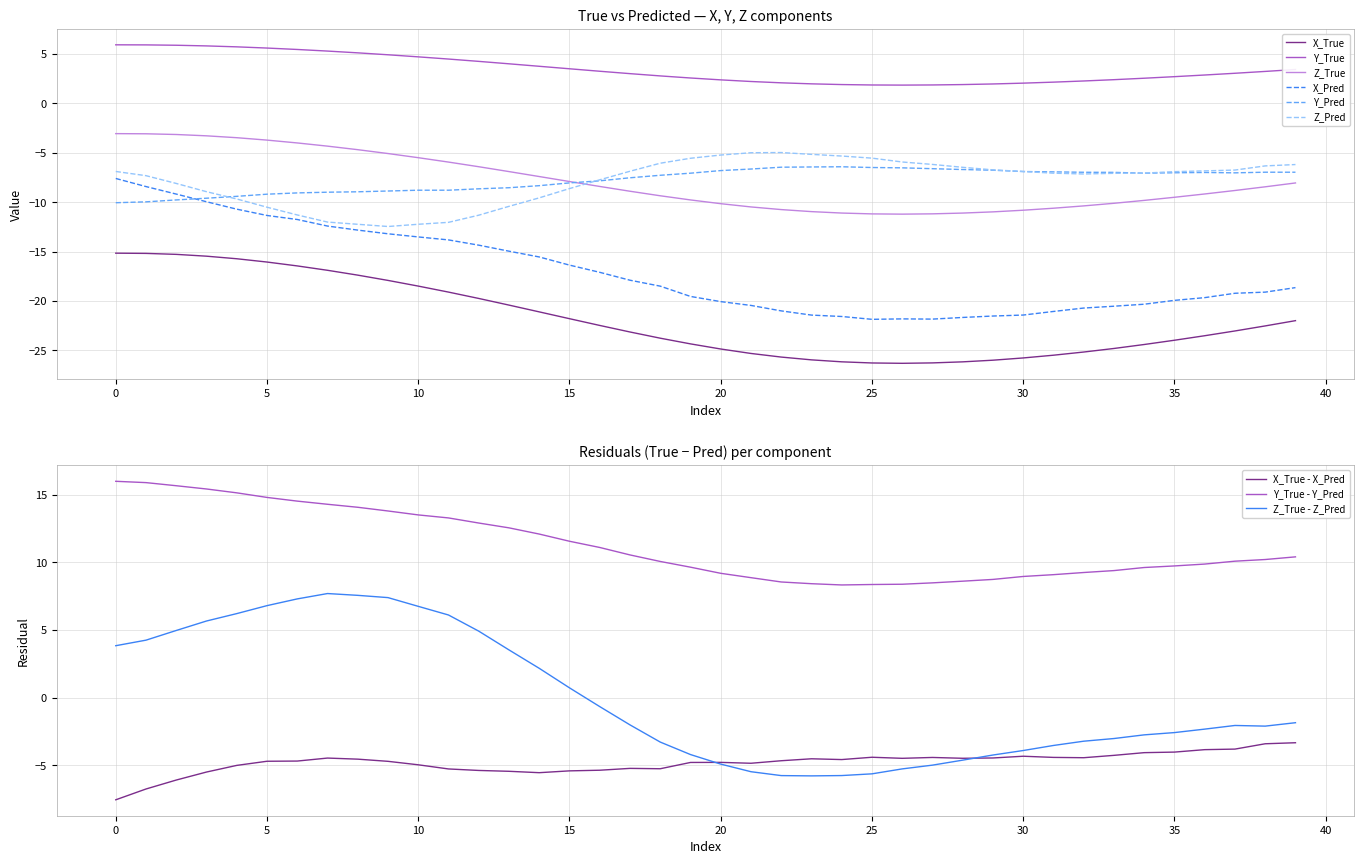

How many lines are shown in the chart?

6